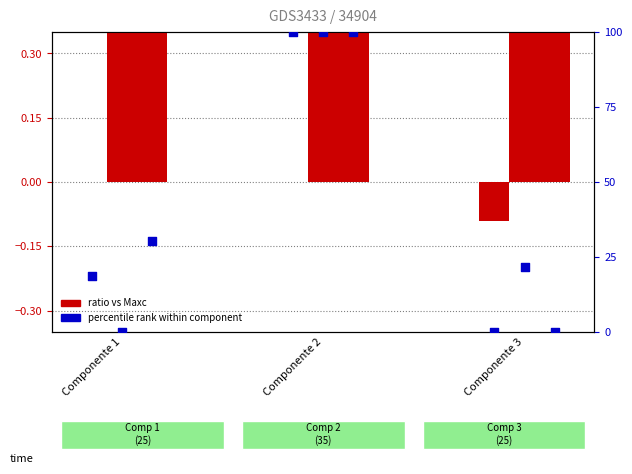

At which category is the sum across all series the highest?

Componente 2